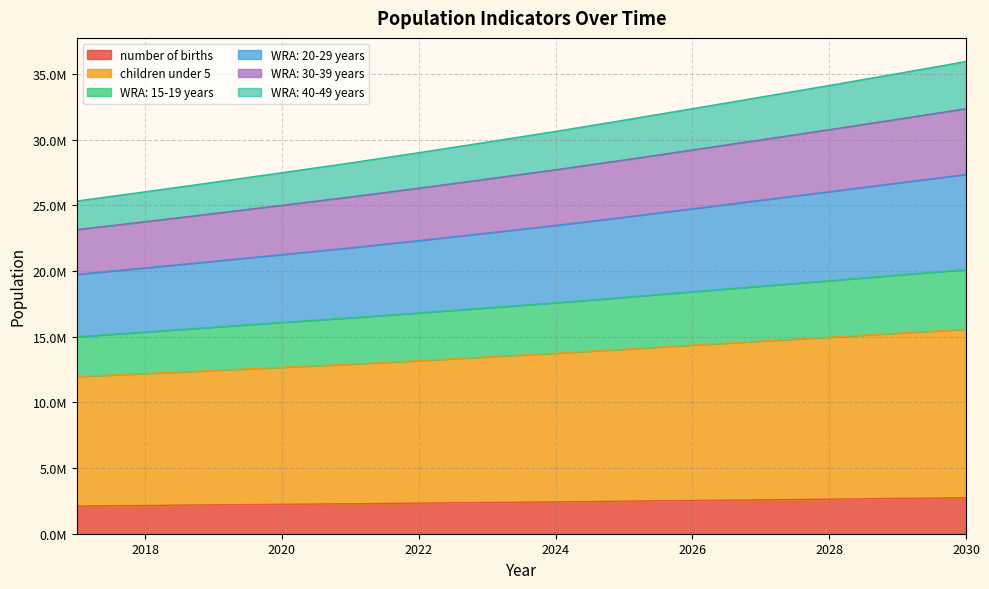

What is the difference between the highest and lowest values at 2029?

32361180